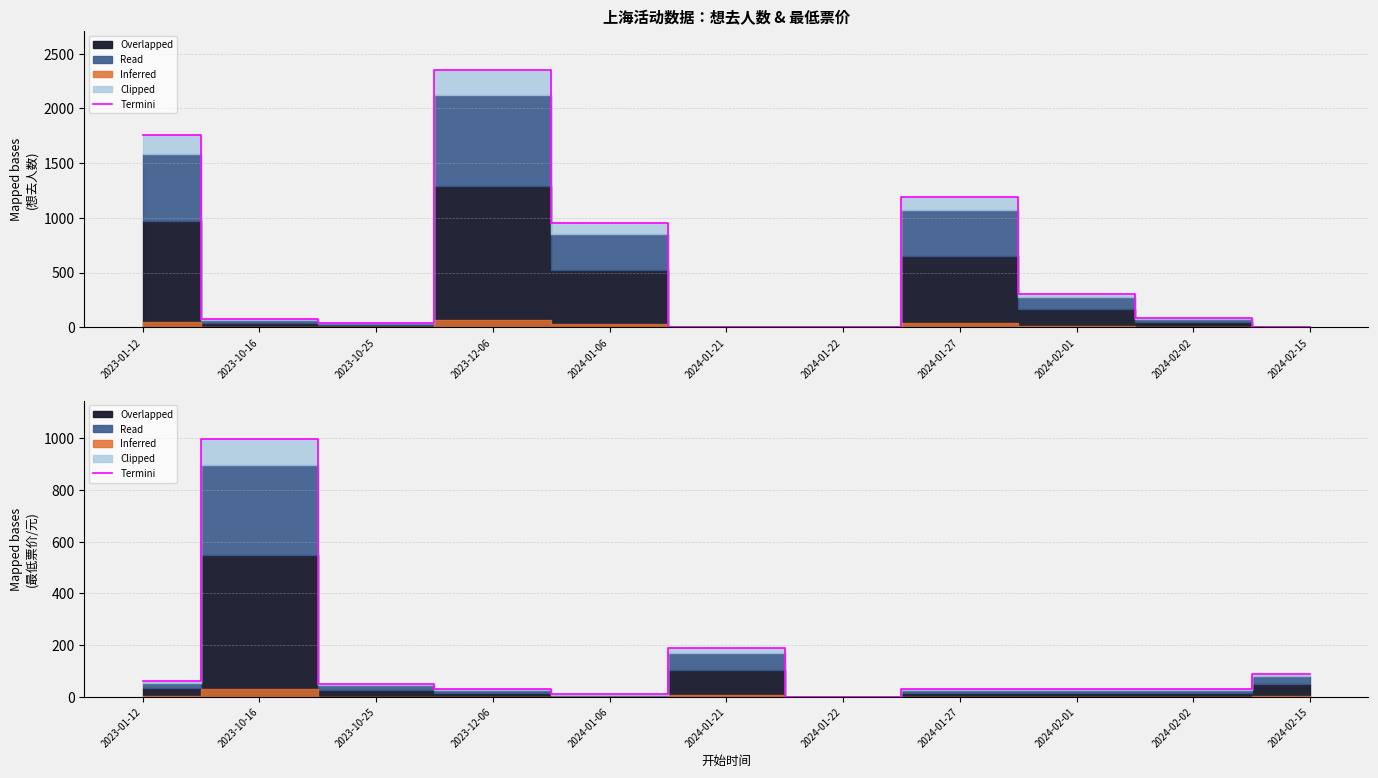

What is the value of the 3rd point from the left?

49.9